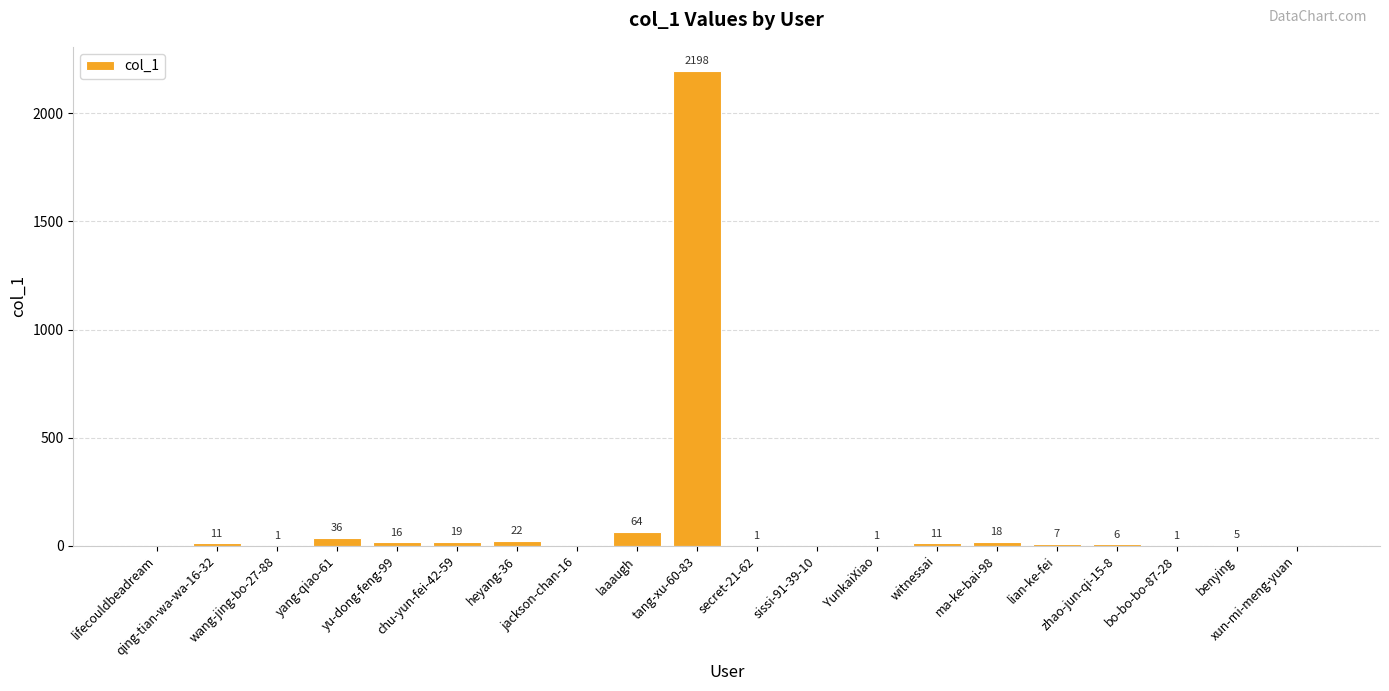

What is the sum of all values?

2417